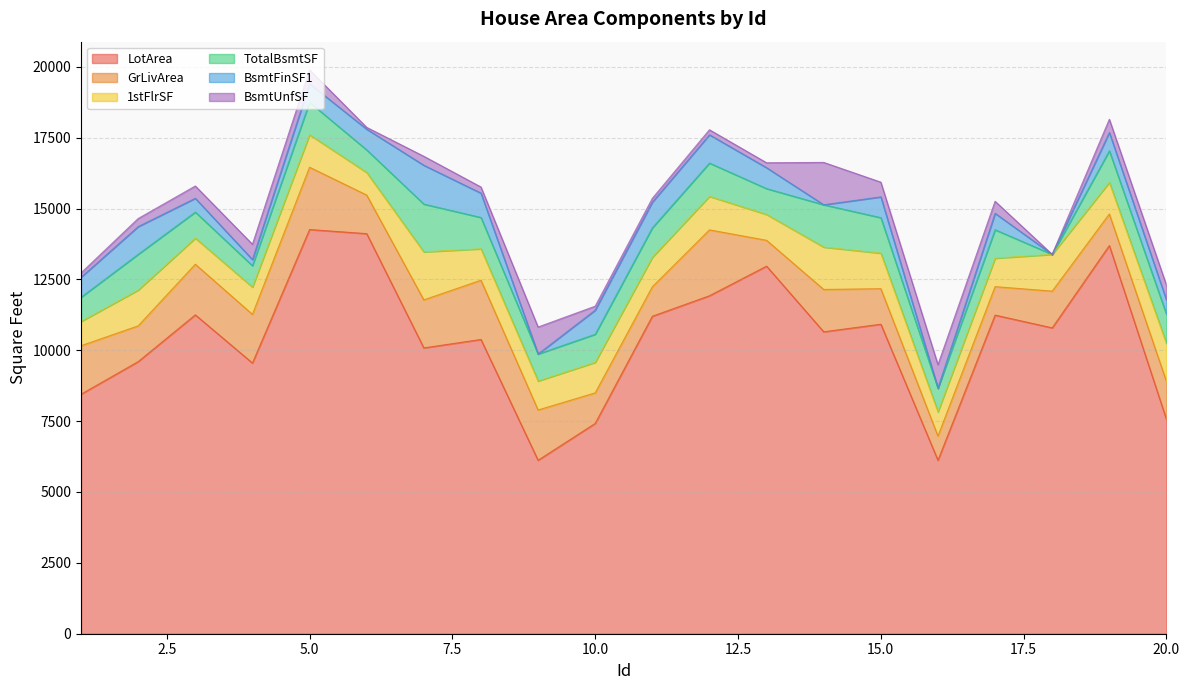

Which category has the highest value across all series?

5